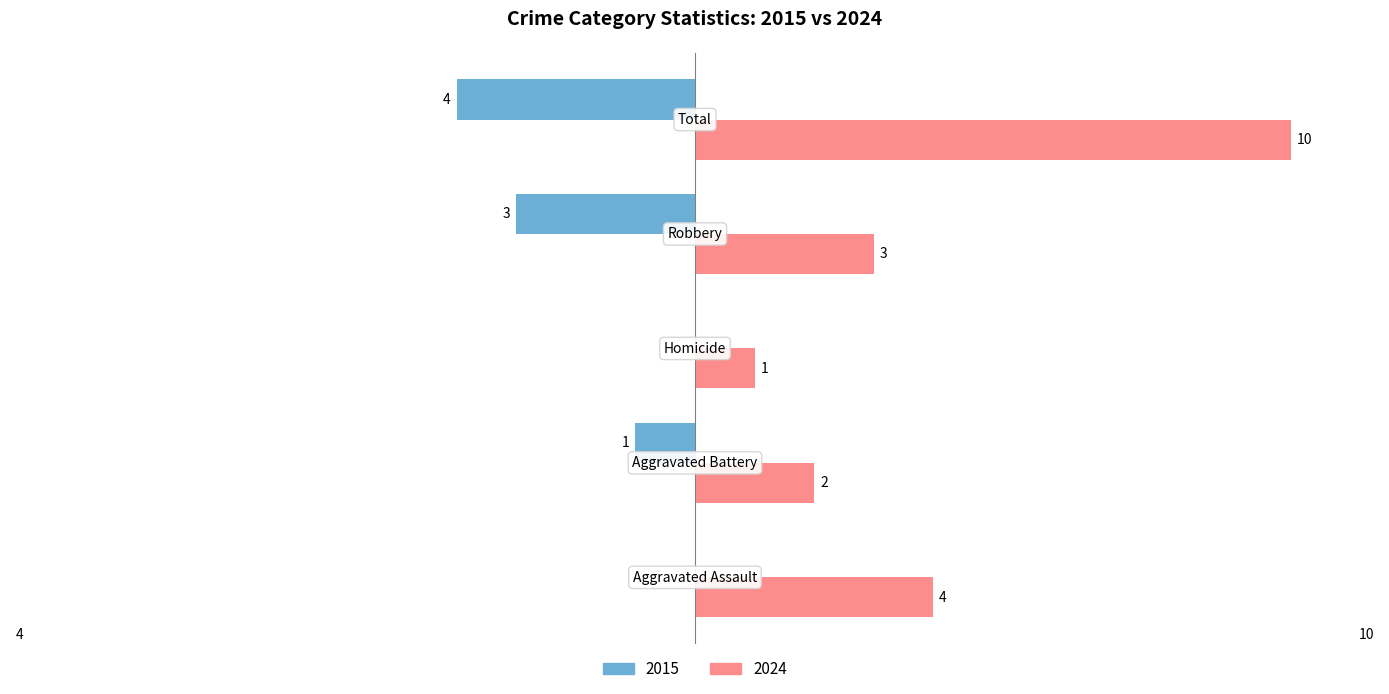

What is the sum of all 2024 values?

20